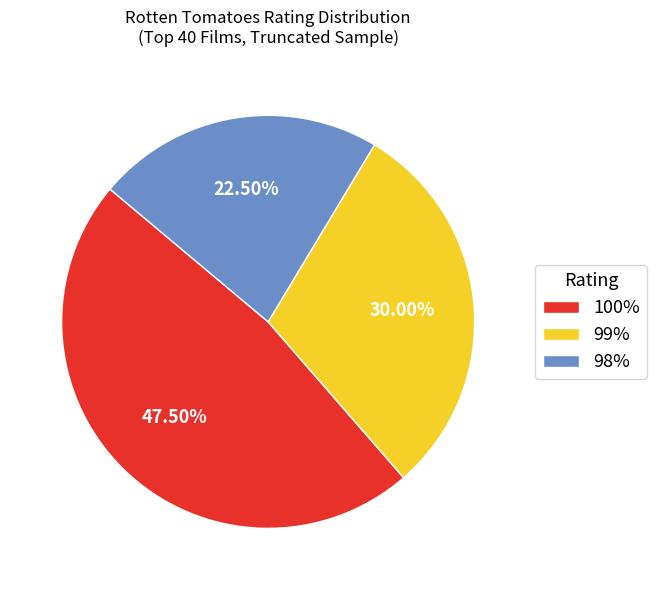

Combined, do 98% and 100% account for over 50%?

Yes